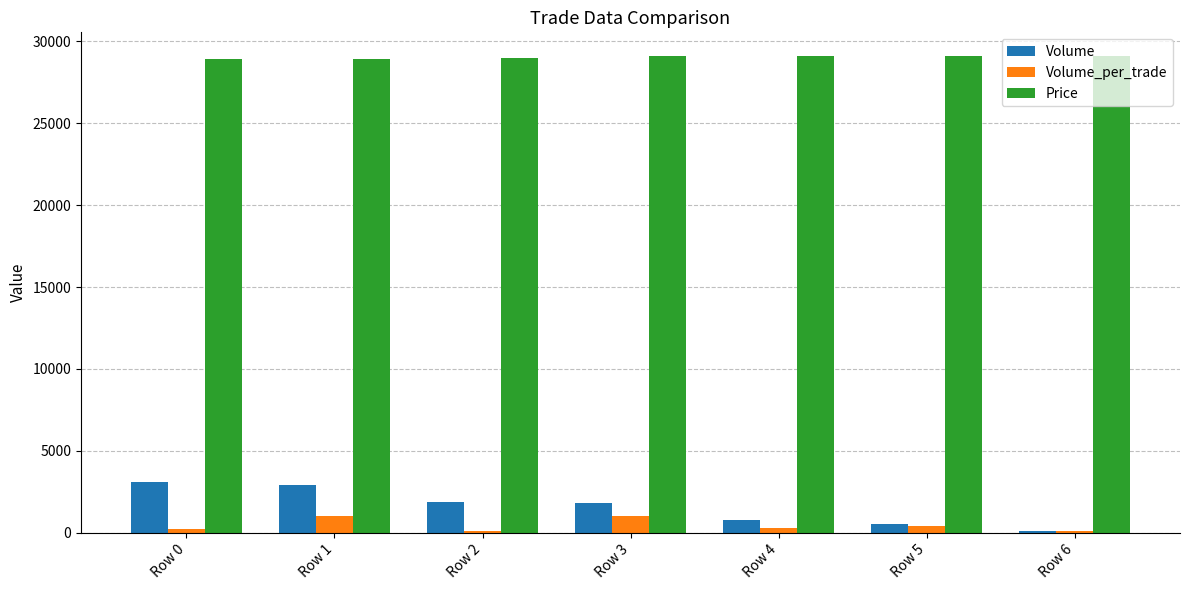

List the series in order of their peak value, lowest first.

Volume_per_trade, Volume, Price